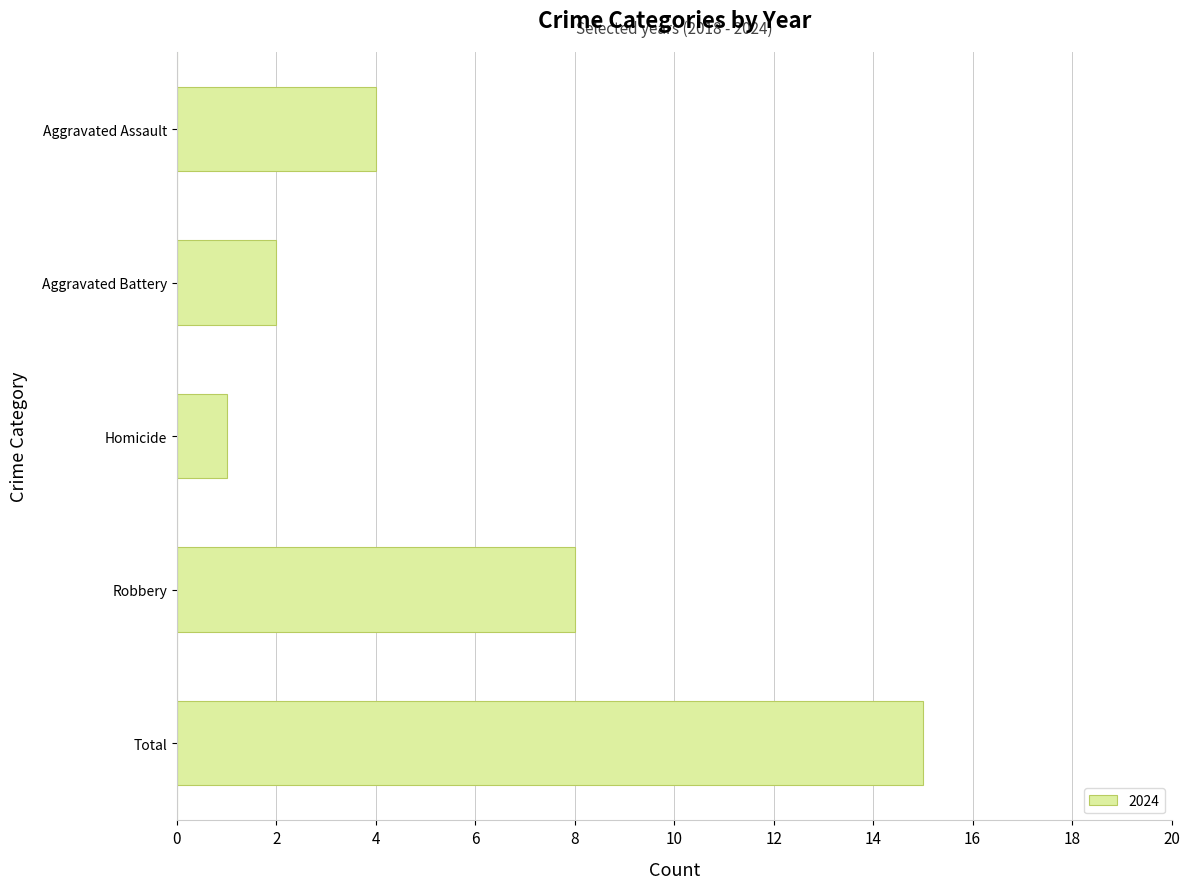

Does the chart contain stacked bars?

No